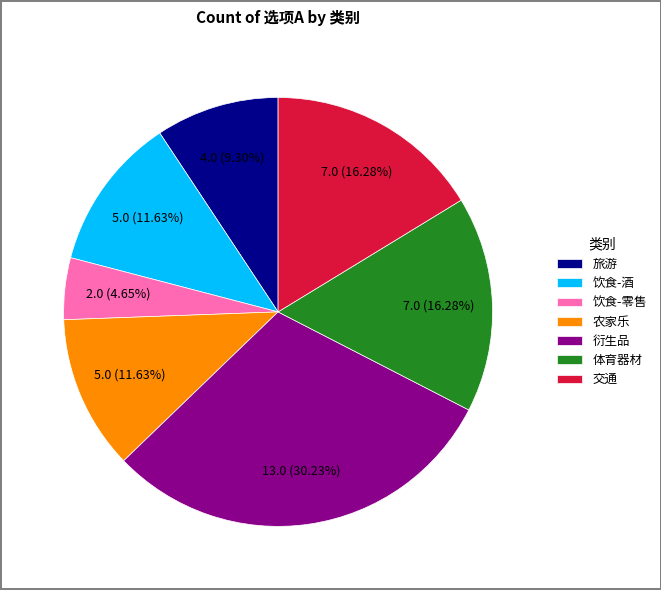

Combined, do 交通 and 饮食-零售 account for over 50%?

No